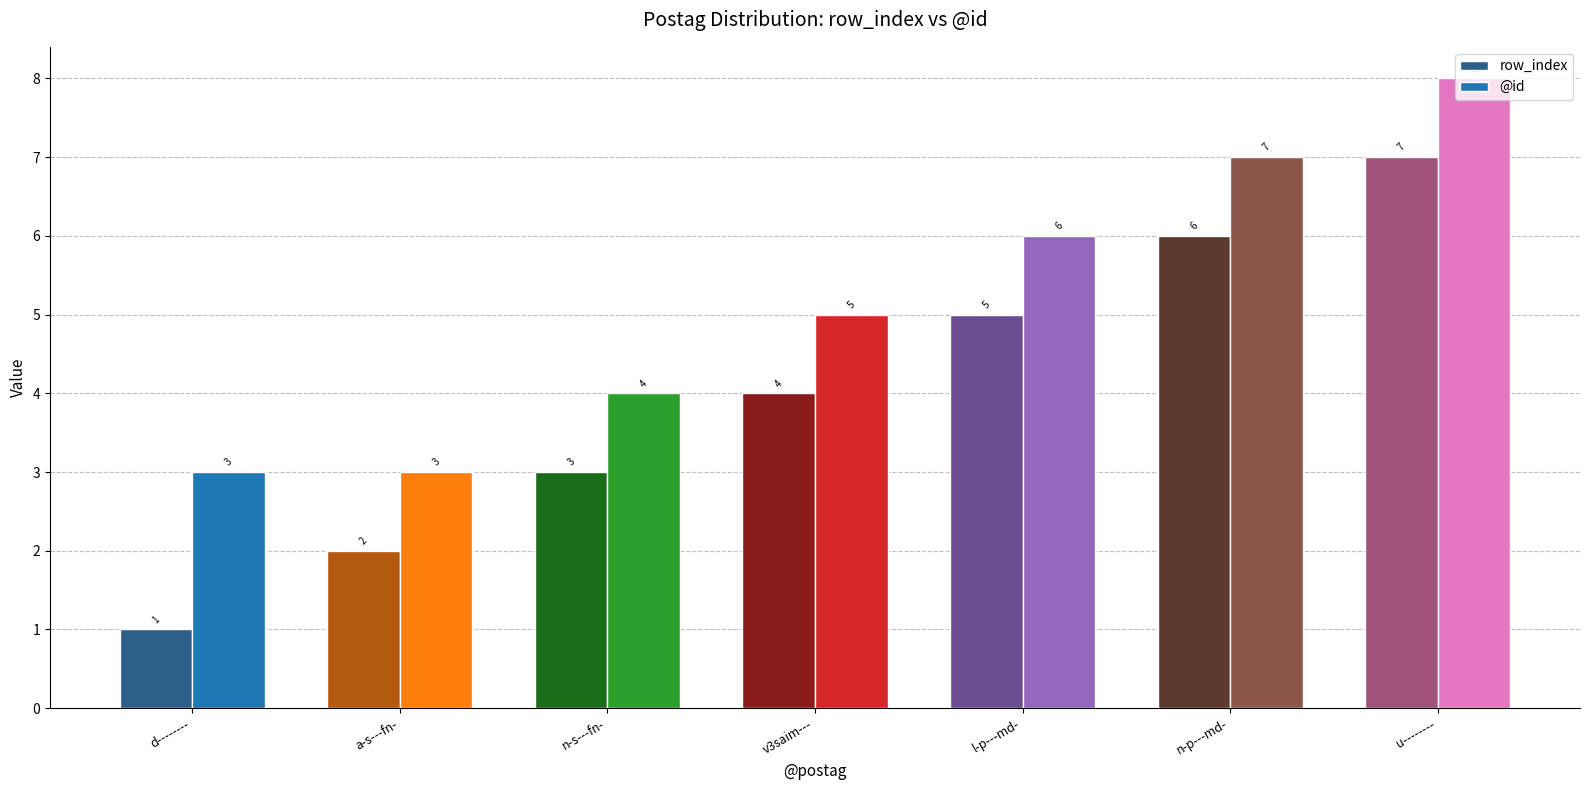

List the series in order of their peak value, highest first.

@id, row_index